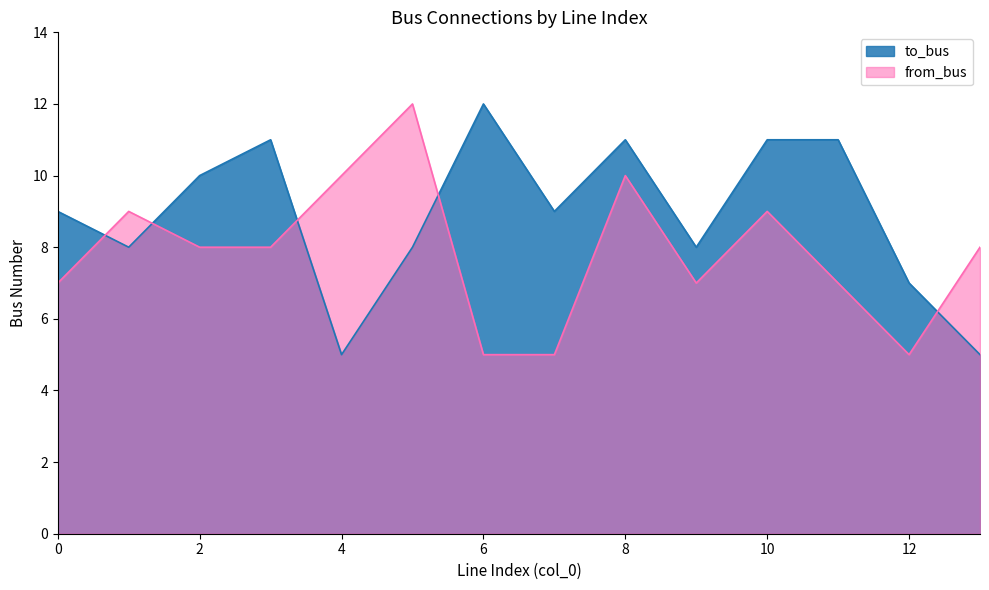

Reading right to left, extract all data points from this chart.

to_bus: 13=5	12=7	11=11	10=11	9=8	8=11	7=9	6=12	5=8	4=5	3=11	2=10	1=8	0=9
from_bus: 13=8	12=5	11=7	10=9	9=7	8=10	7=5	6=5	5=12	4=10	3=8	2=8	1=9	0=7